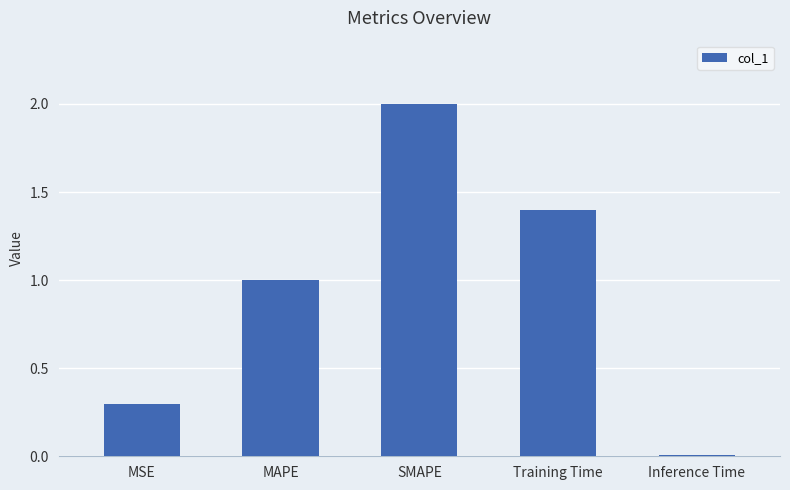

The chart shows a value of 2.0 at SMAPE. True or false?

True